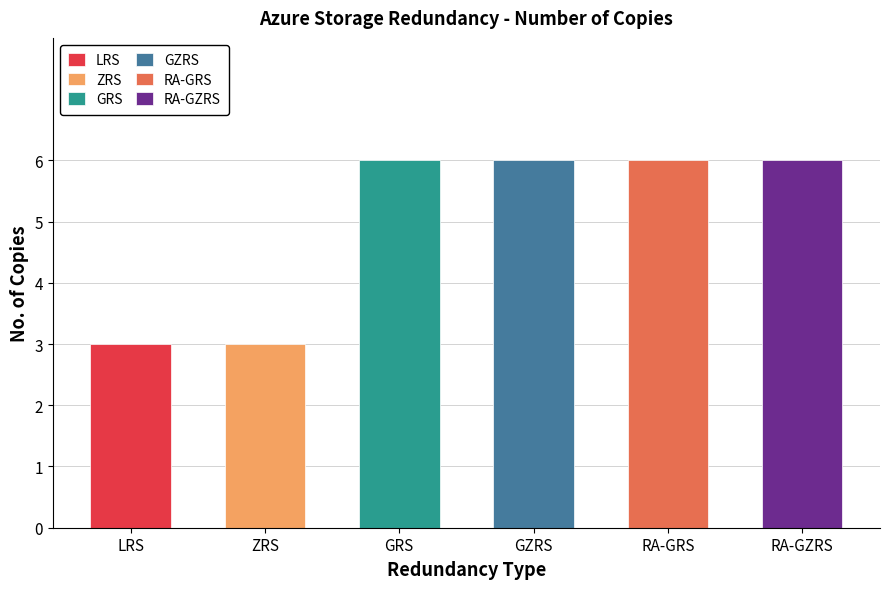

What is the value of the 2nd bar from the left?

3